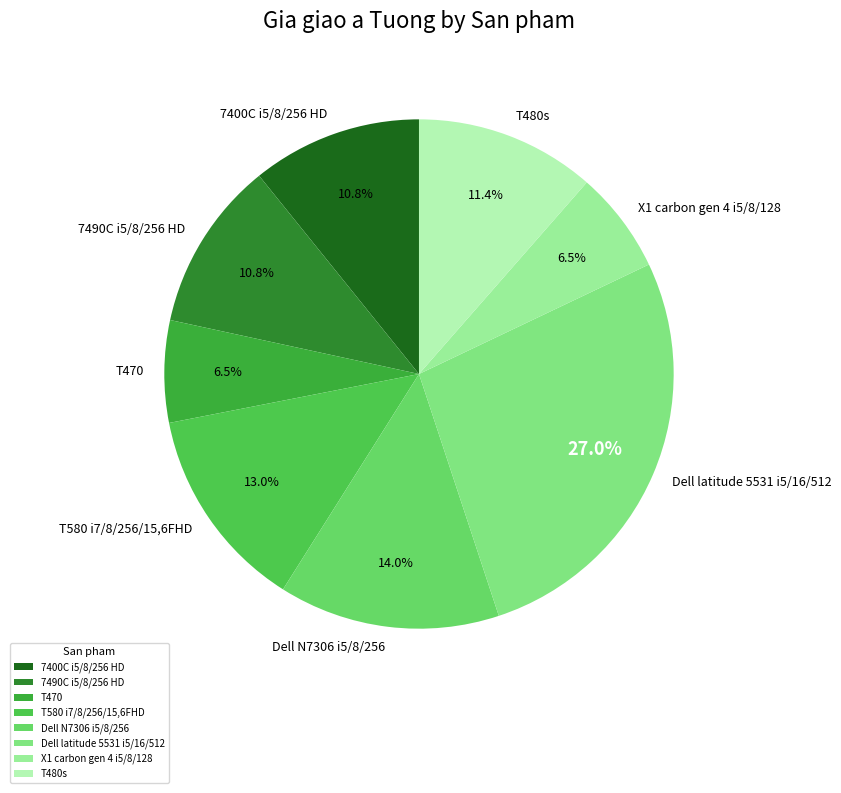

How many slices are in this pie chart?

8